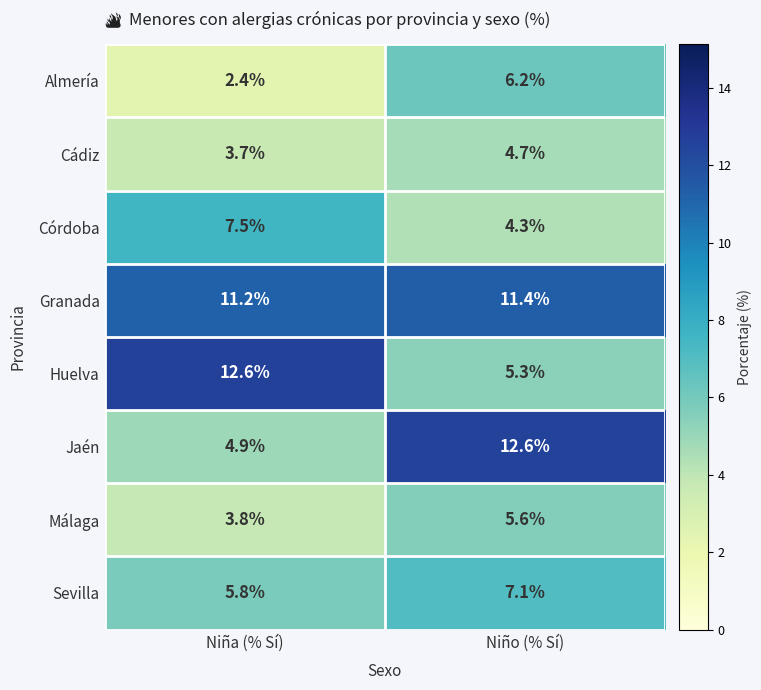

What is the maximum value shown in the chart?

12.6